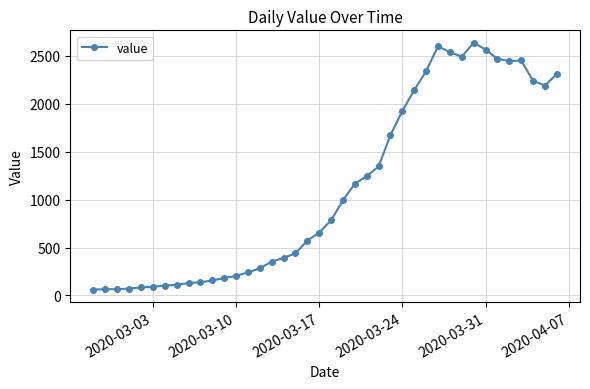

How many data points does each series have?

40